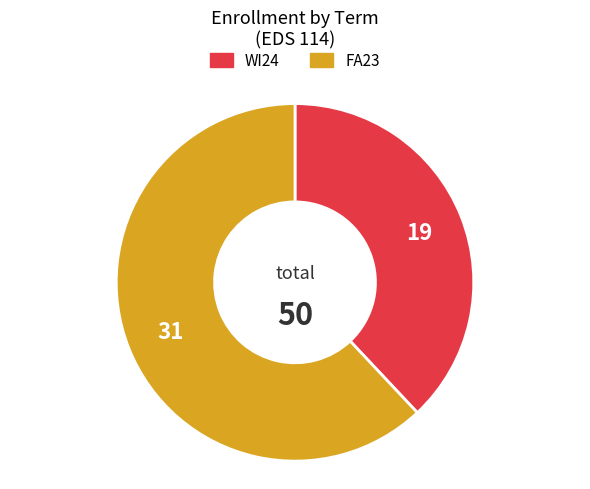

What is the smallest slice in the pie chart?

WI24